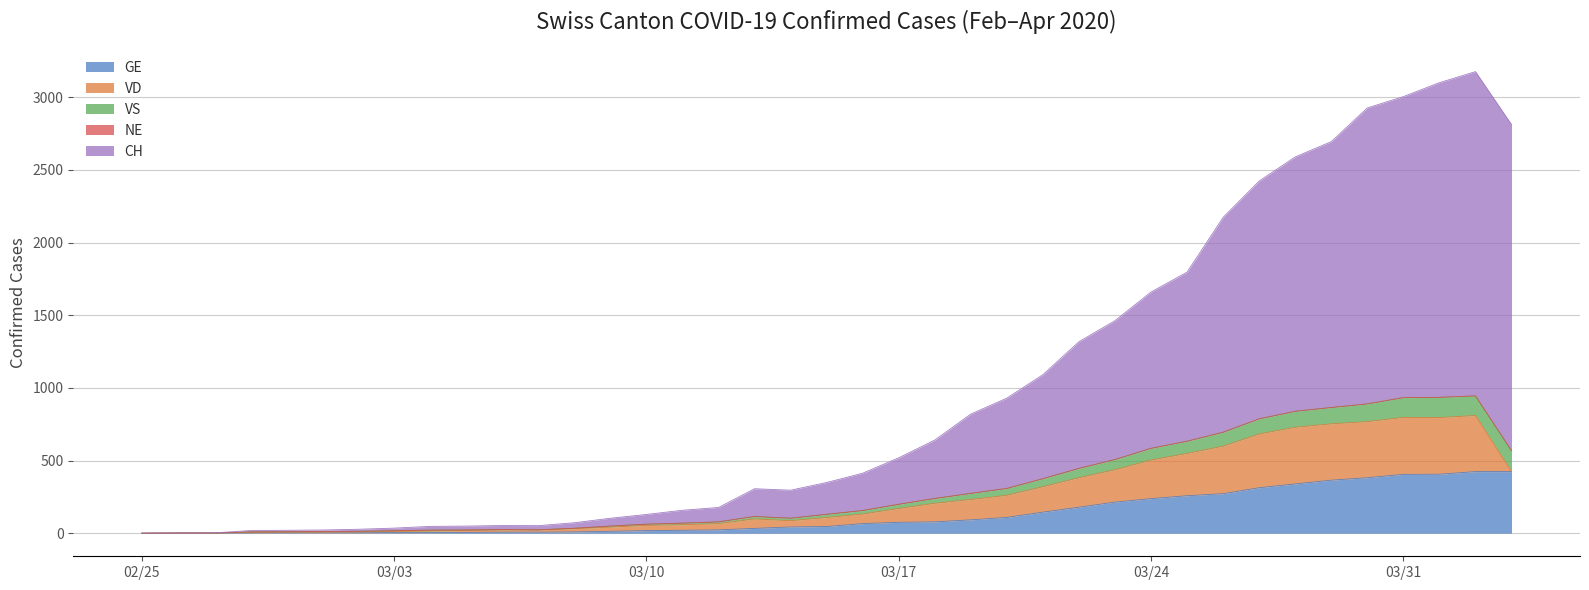

Reading left to right, transcribe all the data shown in this chart.

GE: 0	1	1	2	3	3	3	4	4	5	7	7	9	13	18	20	23	33	43	46	66	75	78	92	109	145	179	214	238	258	272	313	339	365	382	405	406	424	424
VD: 0	0	0	4	4	4	6	8	11	14	15	16	22	29	36	38	43	65	43	62	66	95	128	140	152	175	203	223	266	291	327	370	390	388	386	392	390	386	0
VS: 0	0	0	3	3	4	4	5	6	3	3	0	3	7	8	11	12	17	17	22	24	29	33	42	47	55	64	70	80	84	96	104	110	112	122	136	139	135	144
NE: 0	0	0	0	0	0	0	0	0	0	0	0	0	0	0	0	0	0	0	0	0	0	0	0	0	0	0	0	0	0	0	0	0	0	0	0	0	0	0
CH: 0	1	1	9	10	11	14	18	26	27	28	29	38	54	67	89	99	191	193	219	257	320	402	546	622	716	872	956	1076	1164	1479	1637	1751	1830	2037	2072	2166	2232	2245